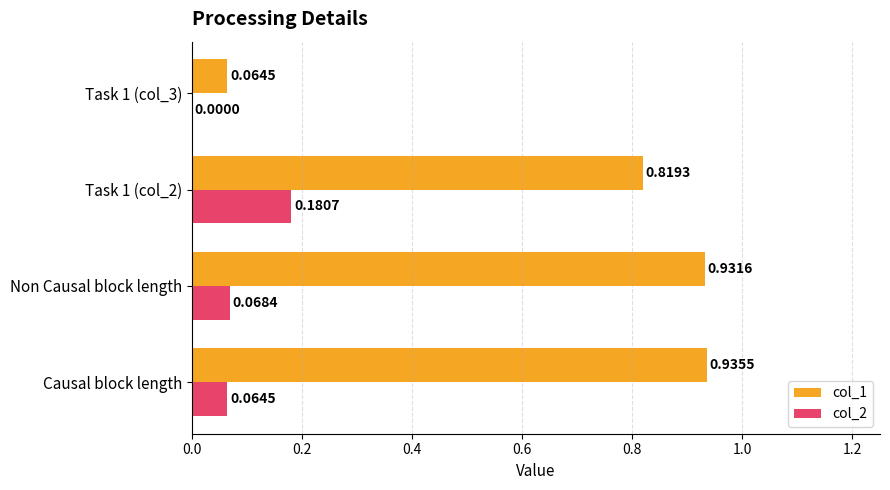

Which label corresponds to the largest value in the chart?

Causal block length